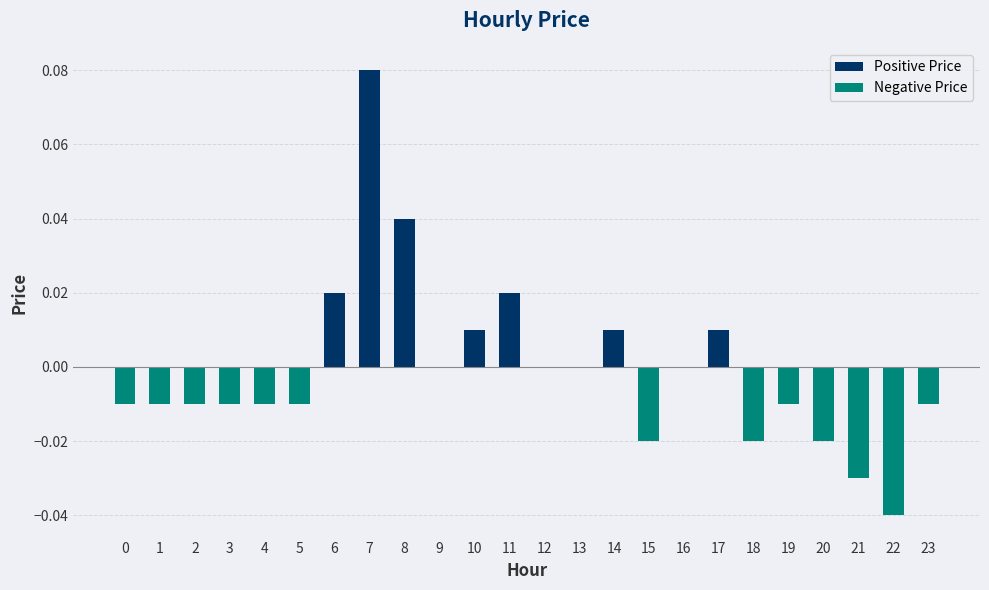

How many distinct data groups are displayed?

2